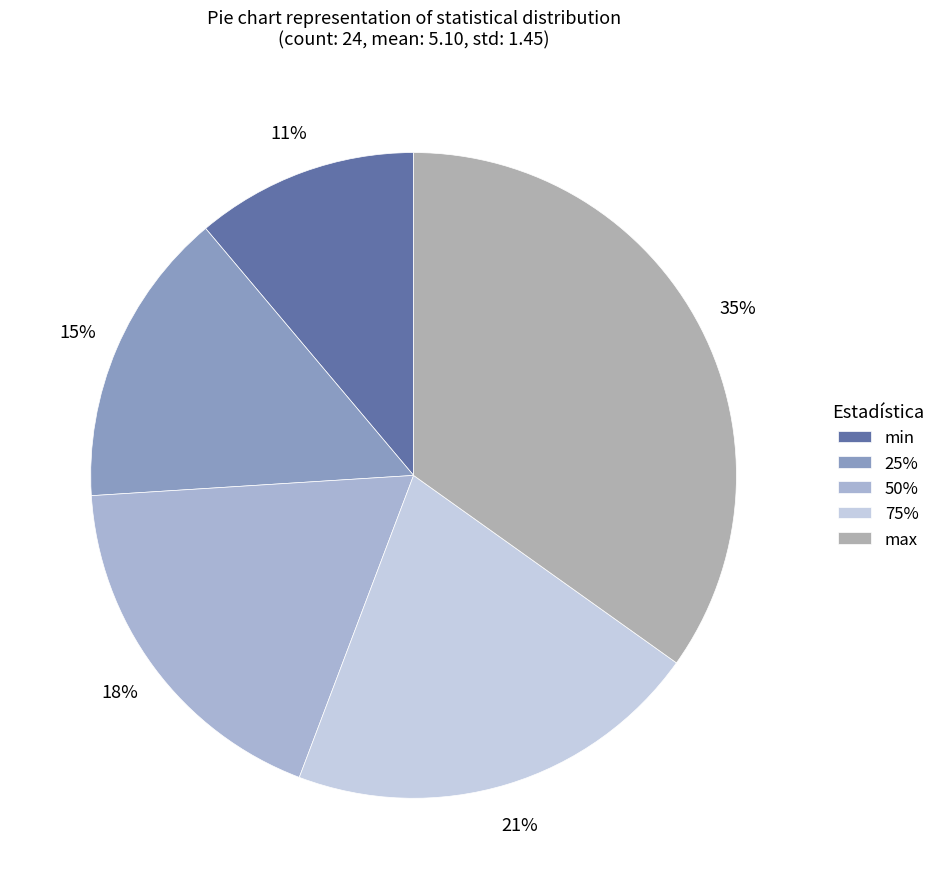

To the nearest percent, what percentage of the pie is 75%?

21%